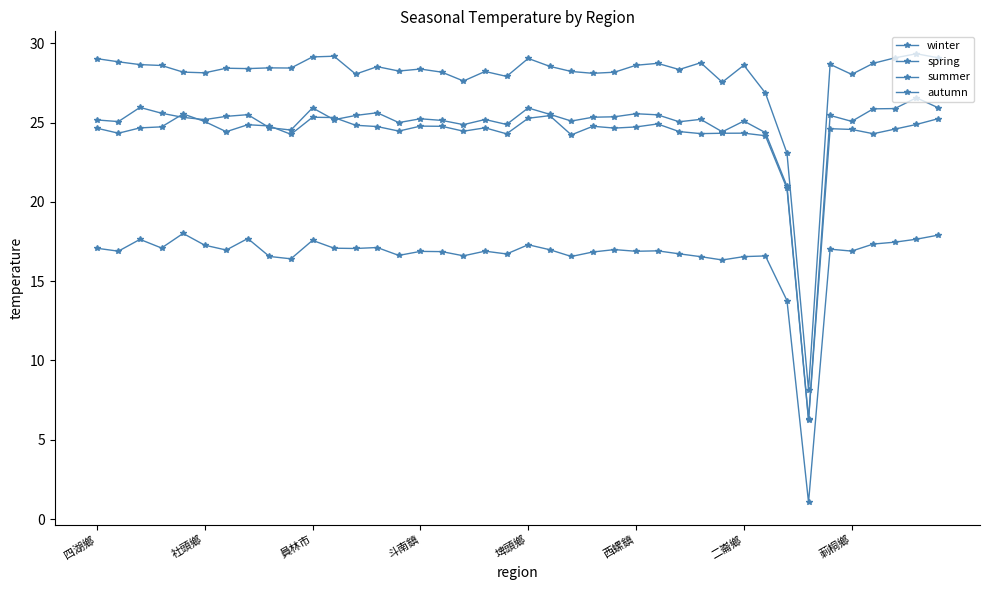

How many categories are shown in the chart?

40